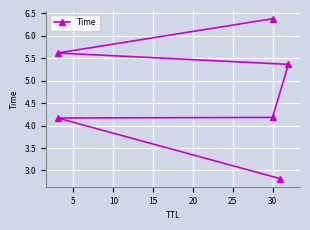

Count the number of values greater than 5.

3